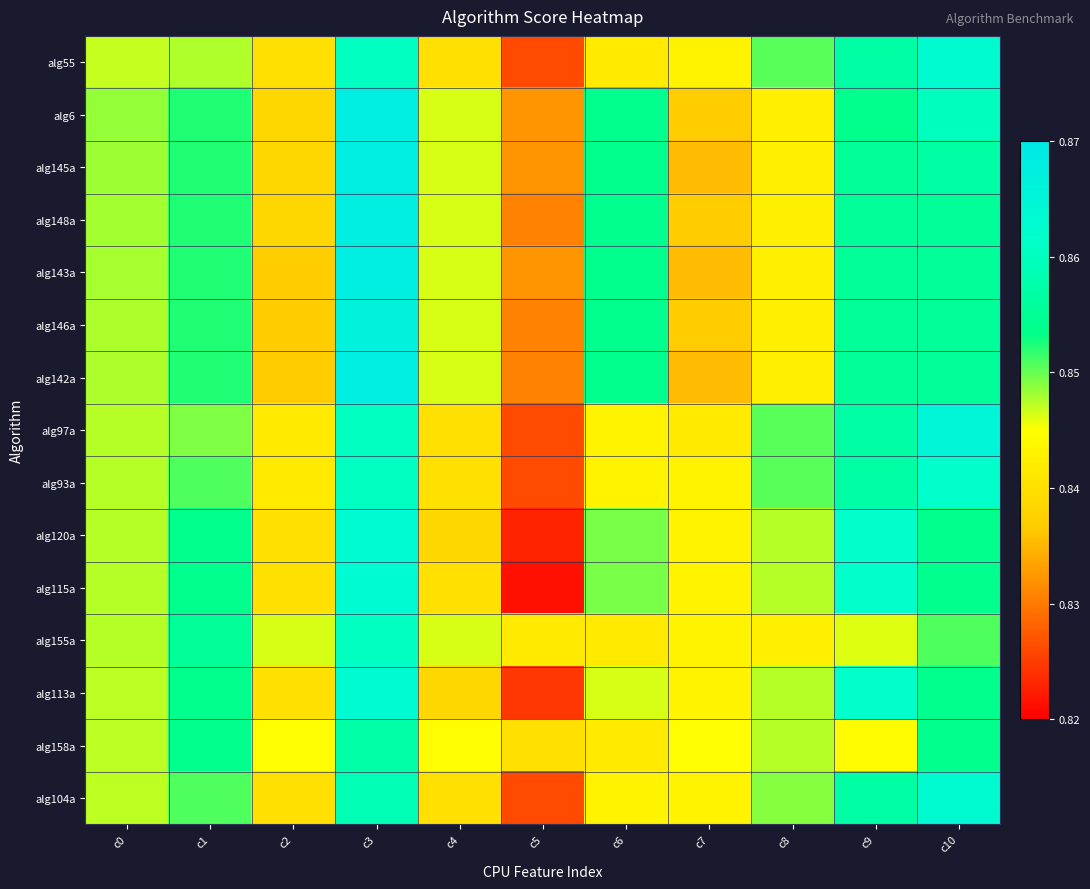

Reading right to left, what are all the values shown in this chart?

alg55: c10=0.9	c9=0.9	c8=0.9	c7=0.8	c6=0.8	c5=0.8	c4=0.8	c3=0.9	c2=0.8	c1=0.8	c0=0.8
alg6: c10=0.9	c9=0.9	c8=0.8	c7=0.8	c6=0.9	c5=0.8	c4=0.8	c3=0.9	c2=0.8	c1=0.9	c0=0.8
alg145a: c10=0.9	c9=0.9	c8=0.8	c7=0.8	c6=0.9	c5=0.8	c4=0.8	c3=0.9	c2=0.8	c1=0.9	c0=0.8
alg148a: c10=0.9	c9=0.9	c8=0.8	c7=0.8	c6=0.9	c5=0.8	c4=0.8	c3=0.9	c2=0.8	c1=0.9	c0=0.8
alg143a: c10=0.9	c9=0.9	c8=0.8	c7=0.8	c6=0.9	c5=0.8	c4=0.8	c3=0.9	c2=0.8	c1=0.9	c0=0.8
alg146a: c10=0.9	c9=0.9	c8=0.8	c7=0.8	c6=0.9	c5=0.8	c4=0.8	c3=0.9	c2=0.8	c1=0.9	c0=0.8
alg142a: c10=0.9	c9=0.9	c8=0.8	c7=0.8	c6=0.9	c5=0.8	c4=0.8	c3=0.9	c2=0.8	c1=0.9	c0=0.8
alg97a: c10=0.9	c9=0.9	c8=0.9	c7=0.8	c6=0.8	c5=0.8	c4=0.8	c3=0.9	c2=0.8	c1=0.8	c0=0.8
alg93a: c10=0.9	c9=0.9	c8=0.9	c7=0.8	c6=0.8	c5=0.8	c4=0.8	c3=0.9	c2=0.8	c1=0.9	c0=0.8
alg120a: c10=0.9	c9=0.9	c8=0.8	c7=0.8	c6=0.8	c5=0.8	c4=0.8	c3=0.9	c2=0.8	c1=0.9	c0=0.8
alg115a: c10=0.9	c9=0.9	c8=0.8	c7=0.8	c6=0.8	c5=0.8	c4=0.8	c3=0.9	c2=0.8	c1=0.9	c0=0.8
alg155a: c10=0.9	c9=0.8	c8=0.8	c7=0.8	c6=0.8	c5=0.8	c4=0.8	c3=0.9	c2=0.8	c1=0.9	c0=0.8
alg113a: c10=0.9	c9=0.9	c8=0.8	c7=0.8	c6=0.8	c5=0.8	c4=0.8	c3=0.9	c2=0.8	c1=0.9	c0=0.8
alg158a: c10=0.9	c9=0.8	c8=0.8	c7=0.8	c6=0.8	c5=0.8	c4=0.8	c3=0.9	c2=0.8	c1=0.9	c0=0.8
alg104a: c10=0.9	c9=0.9	c8=0.8	c7=0.8	c6=0.8	c5=0.8	c4=0.8	c3=0.9	c2=0.8	c1=0.9	c0=0.8